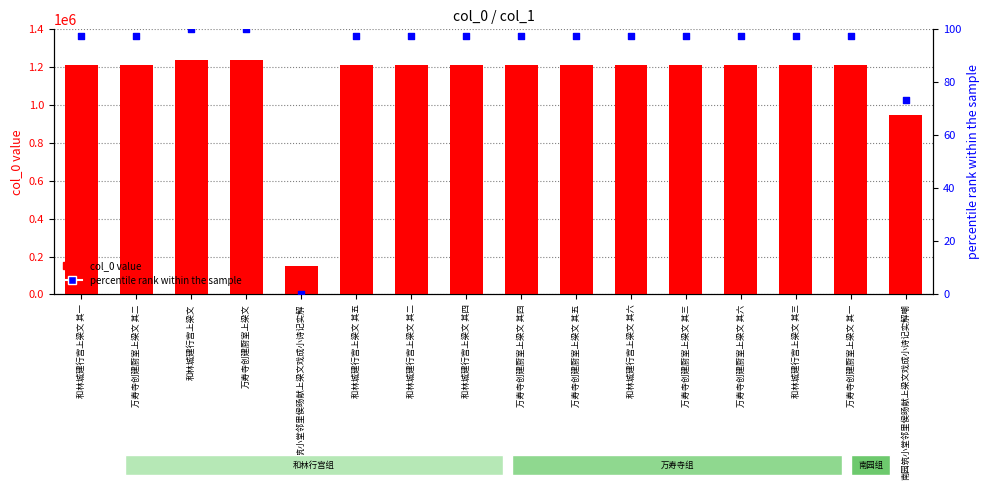

At which category is the sum across all series the highest?

和林城建行宫上梁文